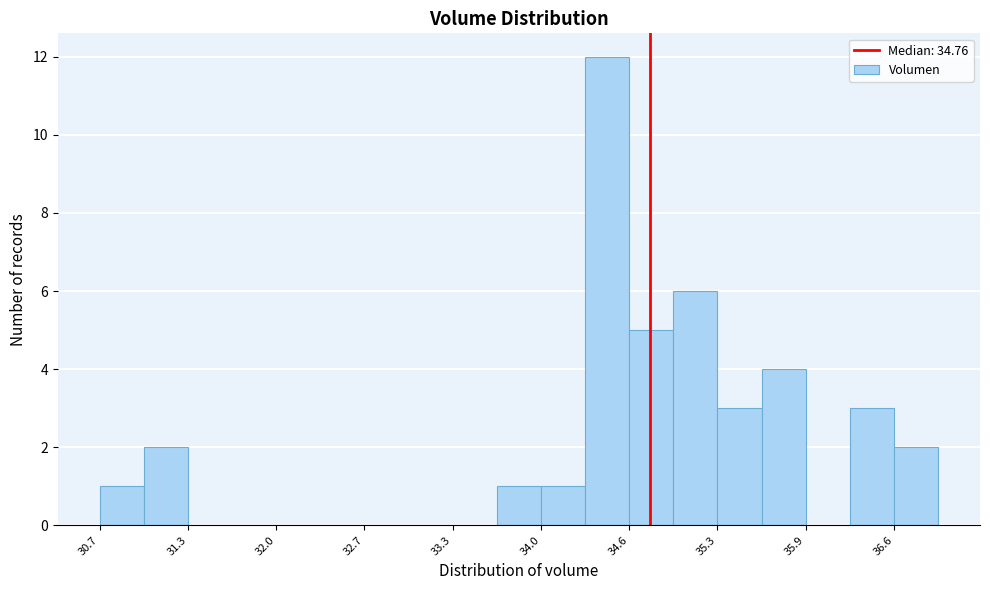

Around what value on the x-axis is the tallest bar? Give the approximate position of its centre, as read against the axis.

34.4